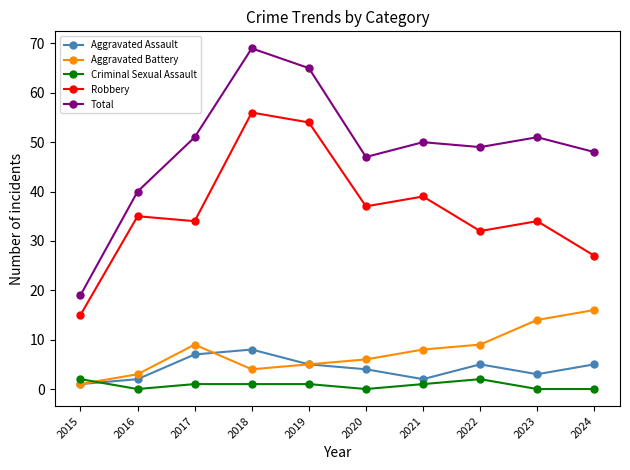

What is the spread (max minus min) of values at 2016?

40